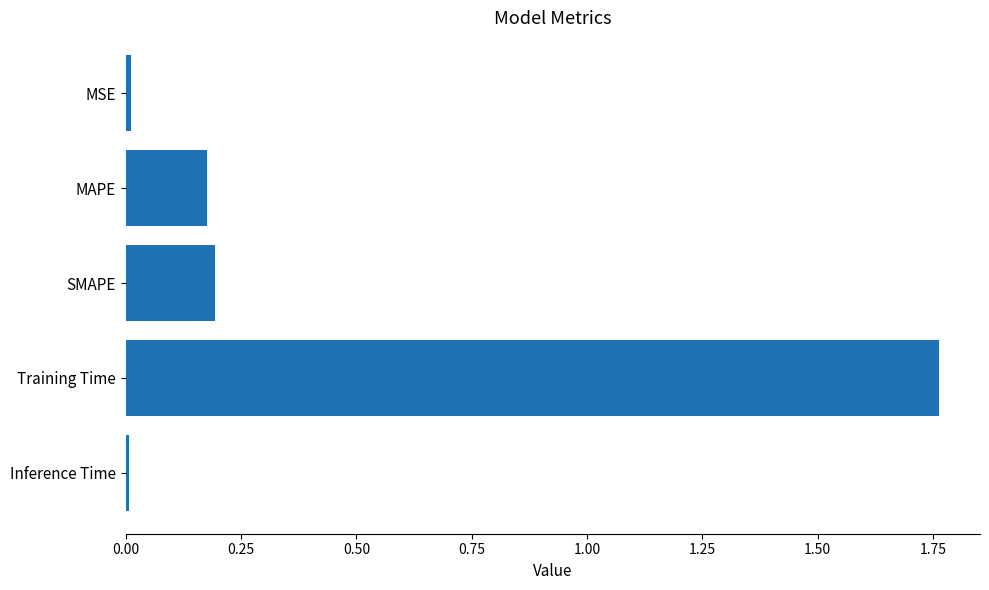

Count the number of categories in the chart.

5